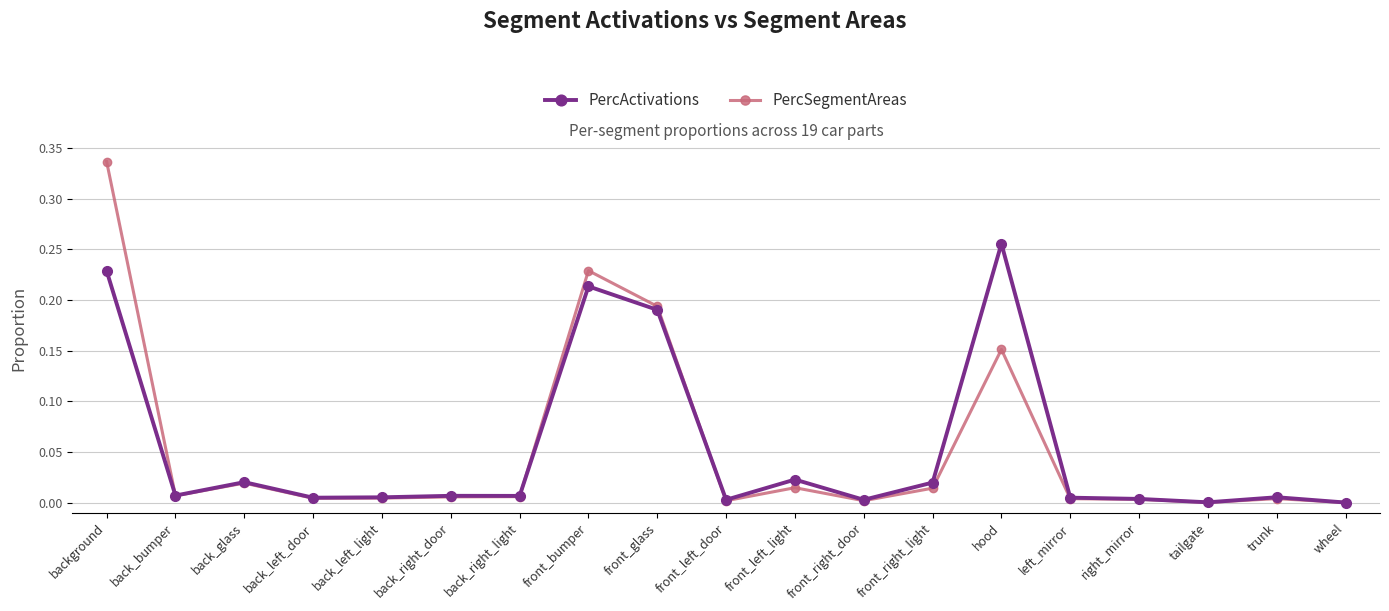

In PercActivations, how many points are higher than both neighbors (excluding endpoints)?

6